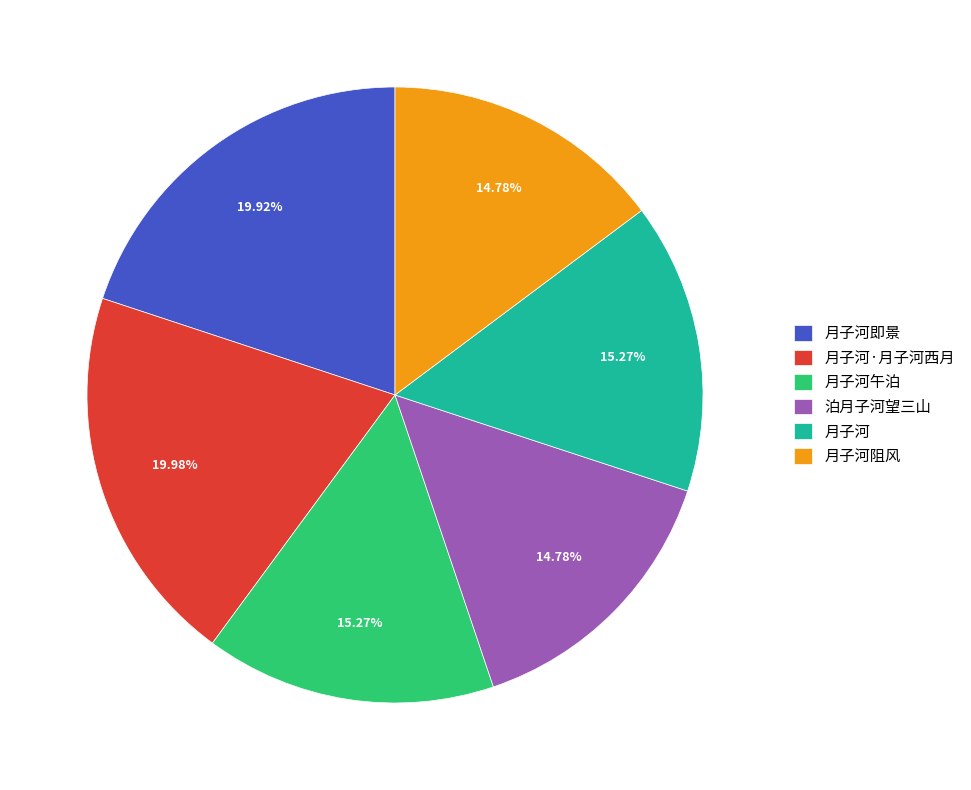

Between 月子河阻风 and 月子河即景, which is larger?

月子河即景